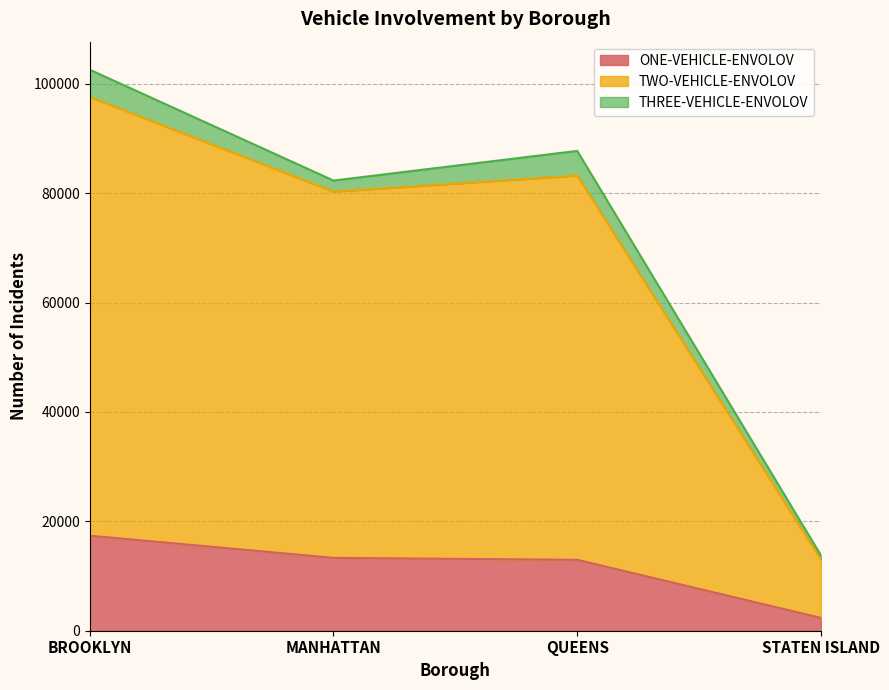

What is the difference between the highest and lowest values at STATEN ISLAND?

10676